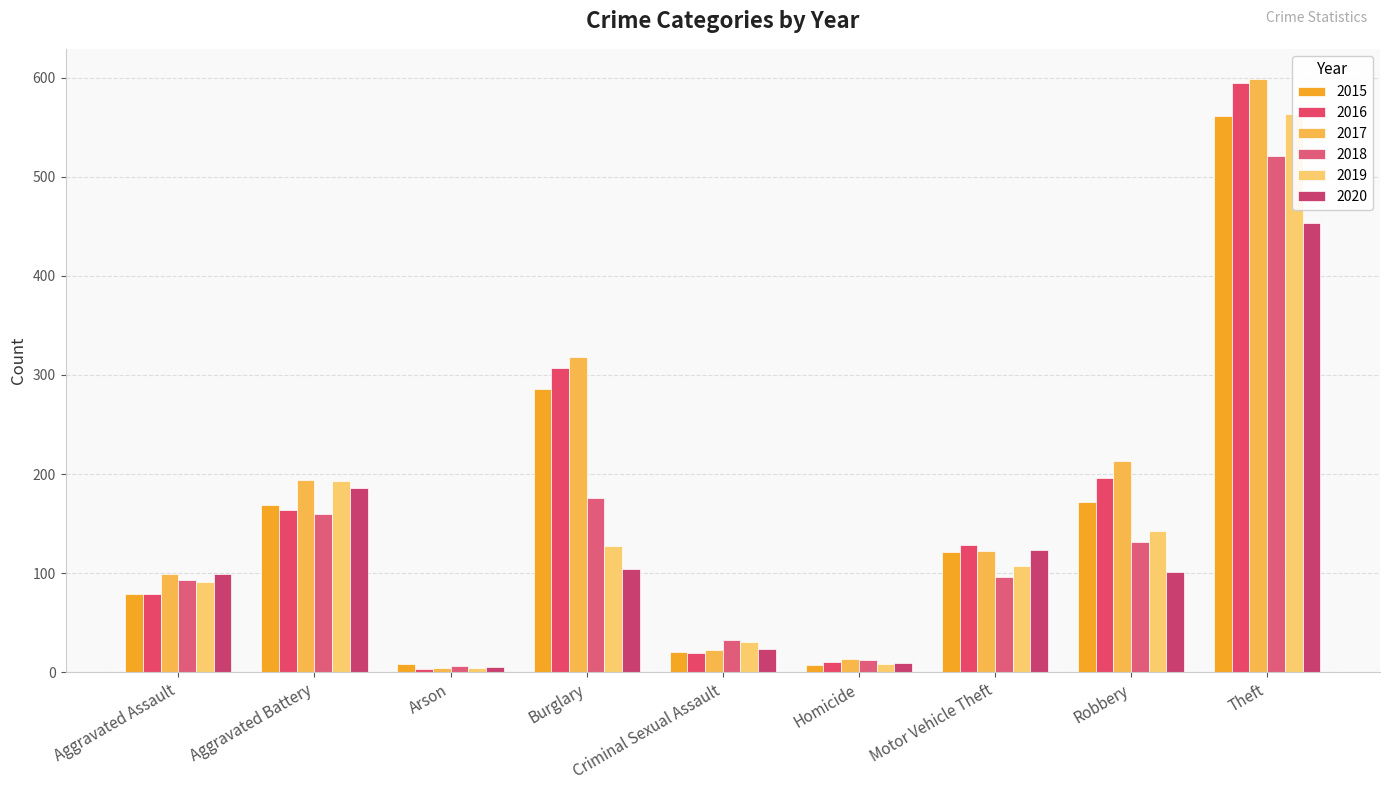

Rank the series by their maximum value, from highest to lowest.

2017, 2016, 2019, 2015, 2018, 2020